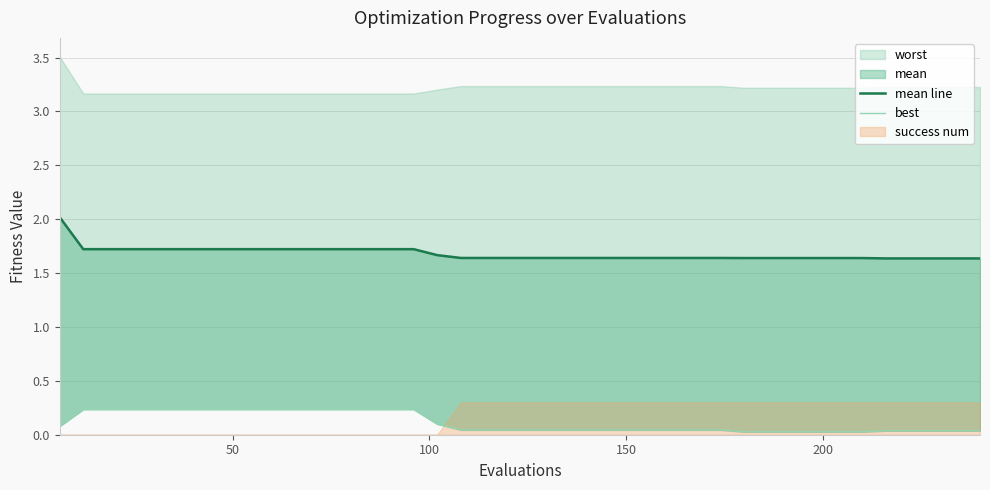

What is the average value of the best series?

0.1